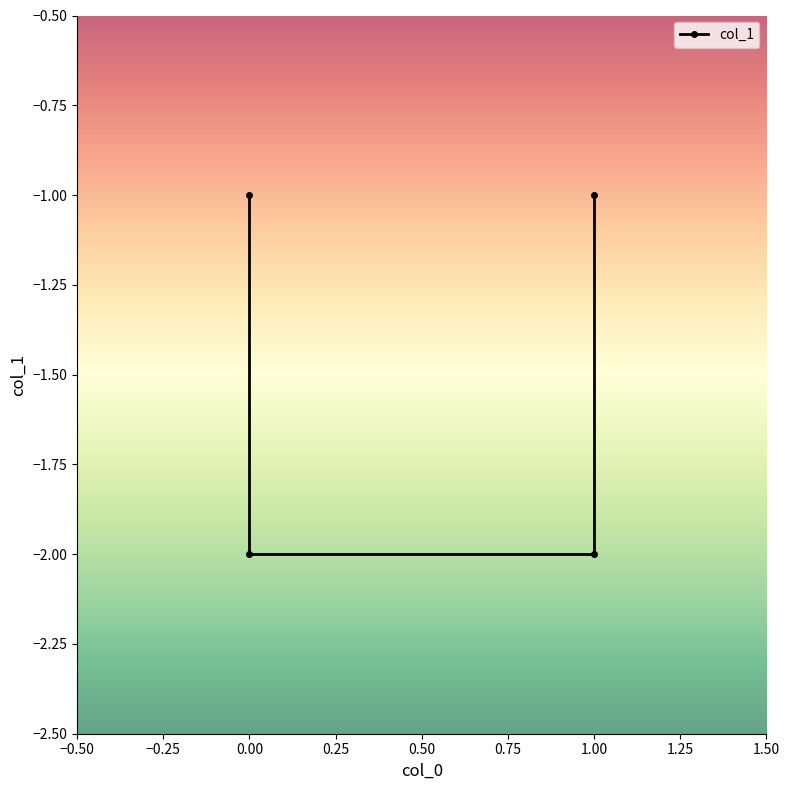

True or false: the data shows -2 at 1.00.

False